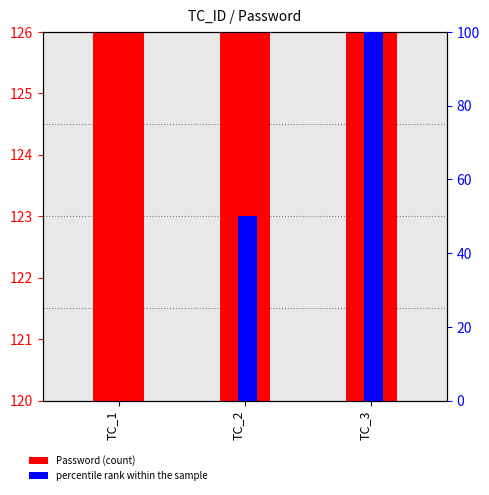

At which label does Password (count) reach its peak?

TC_3